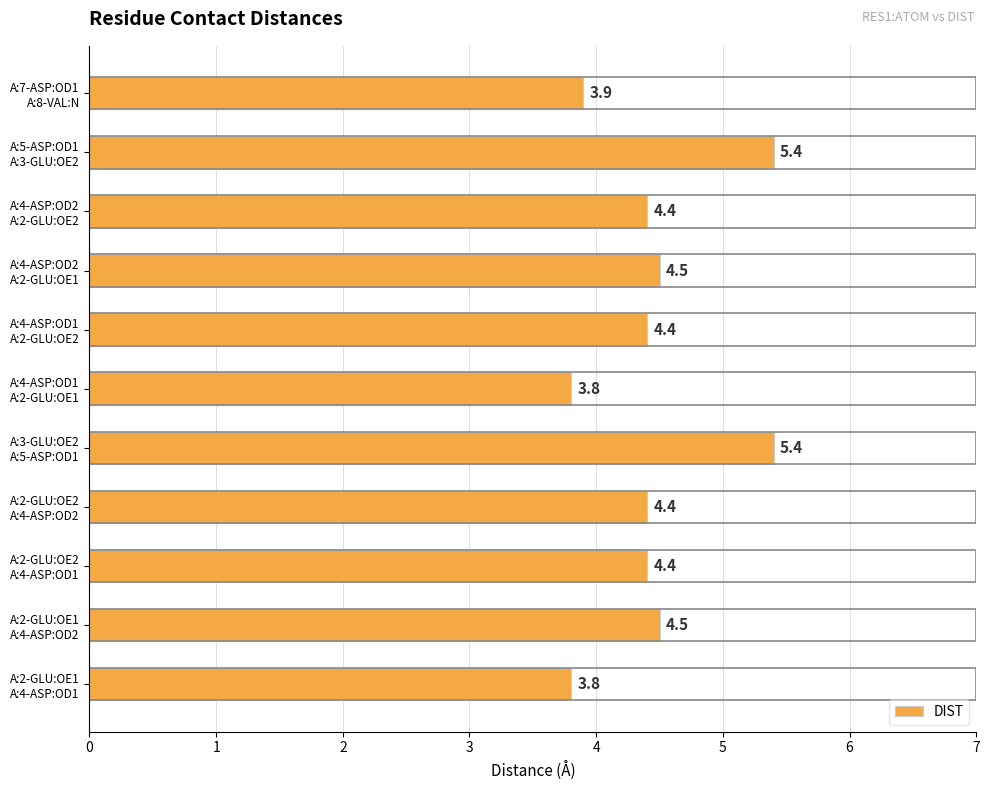

What is the difference between the maximum and minimum values?

1.6